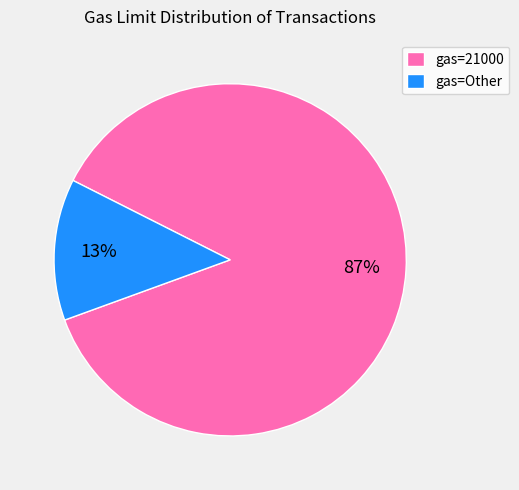

What is the smallest slice in the pie chart?

gas=Other